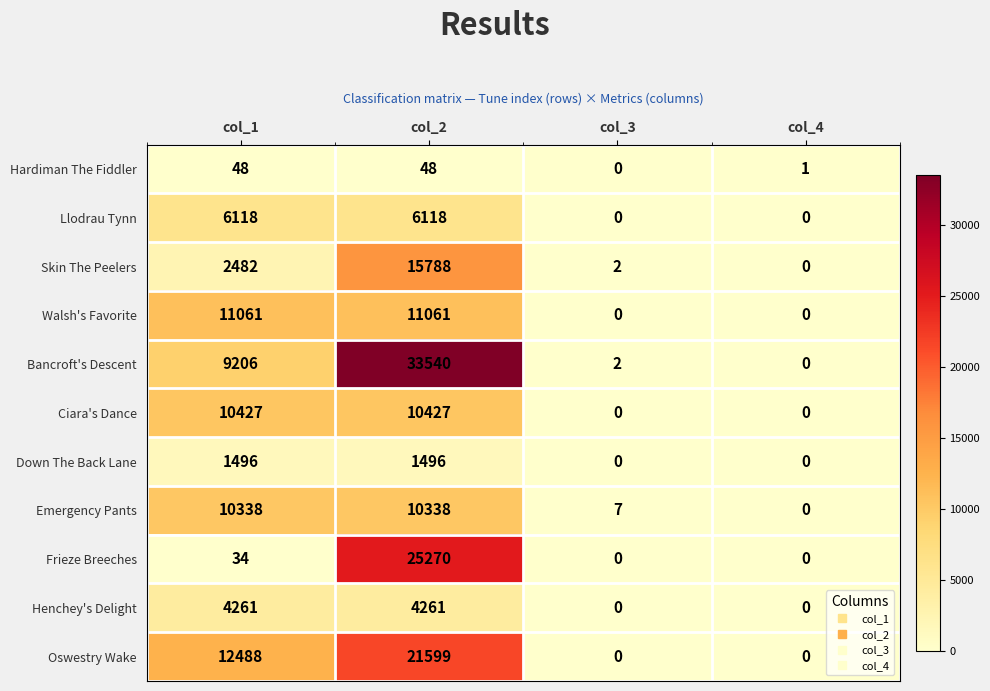

At col_1, list the series in order from largest to smallest.

Oswestry Wake, Walsh's Favorite, Ciara's Dance, Emergency Pants, Bancroft's Descent, Llodrau Tynn, Henchey's Delight, Skin The Peelers, Down The Back Lane, Hardiman The Fiddler, Frieze Breeches